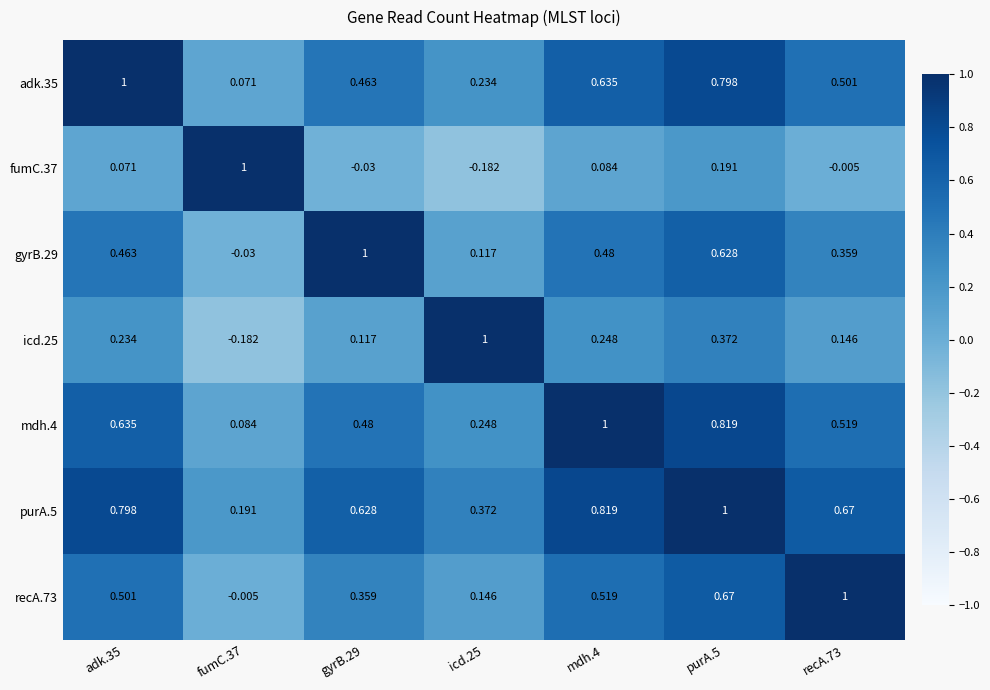

Which series has the largest total across all categories?

purA.5